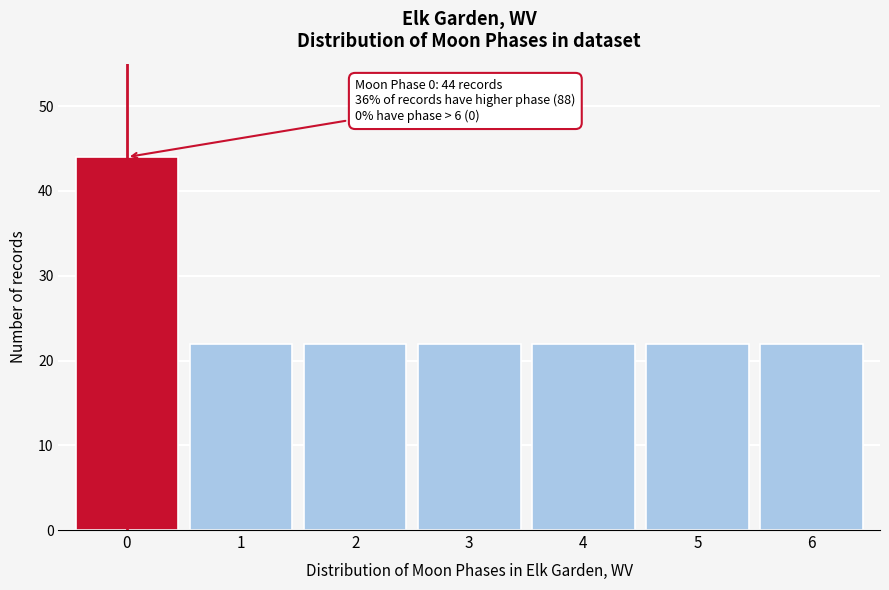

Reading right to left, extract all data points from this chart.

6=22	5=22	4=22	3=22	2=22	1=22	0=44